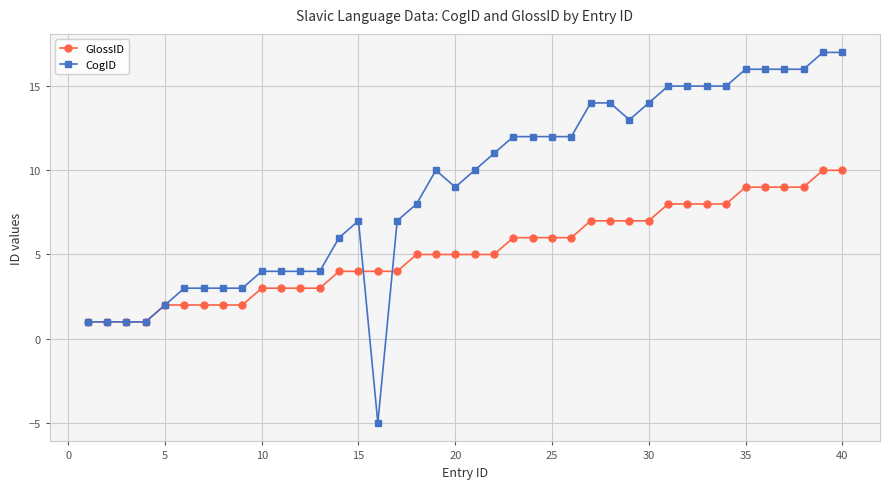

Which series has the largest total across all categories?

CogID